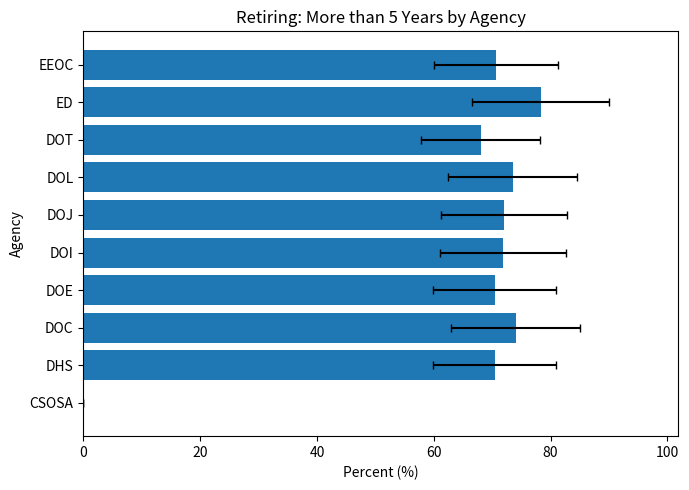

Reading right to left, what are all the values shown in this chart?

70.7	78.3	68.0	73.5	72.0	71.9	70.4	74.0	70.4	0.0